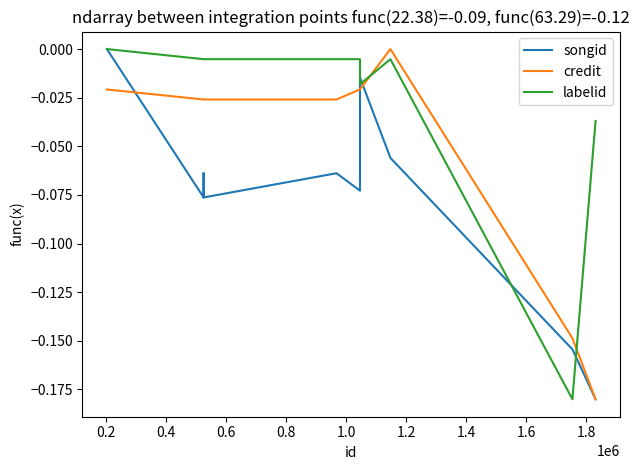

How many times do songid and credit cross each other?

3